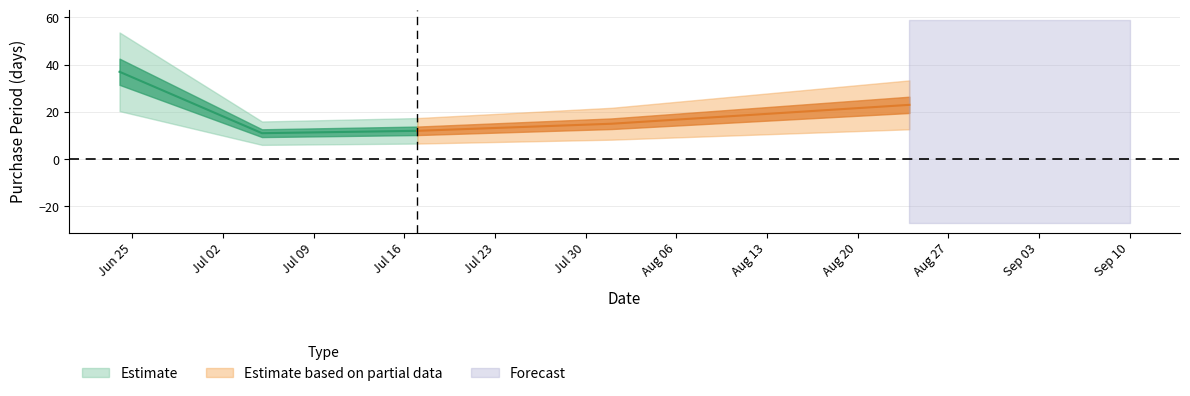

Rank the categories by value from highest to lowest.

2017-06-24, 2017-08-24, 2017-08-01, 2017-07-17, 2017-07-05